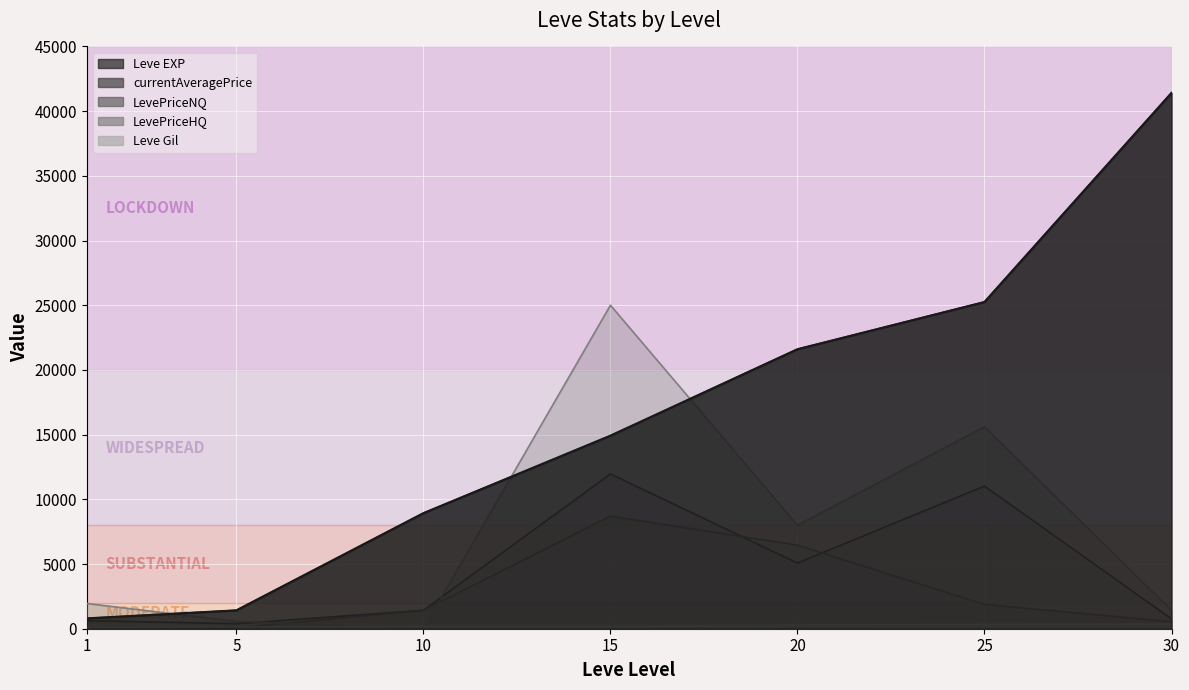

What are all the series names shown in the legend?

Leve EXP, Leve Gil, currentAveragePrice, LevePriceNQ, LevePriceHQ